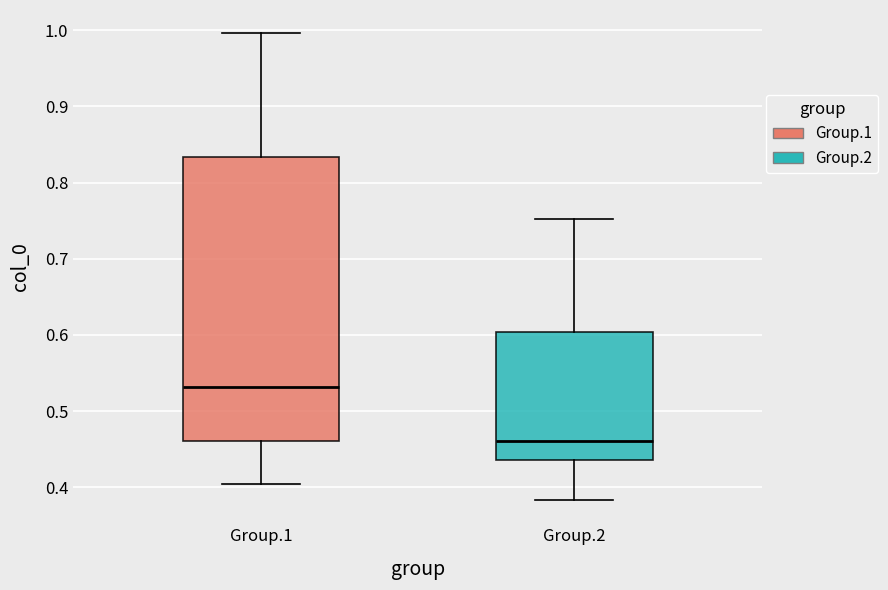

Where does the median line of the box for Group.2 sit on the y-axis? The values are not printed on the chart, so give them approximately, as read against the axis.

0.46